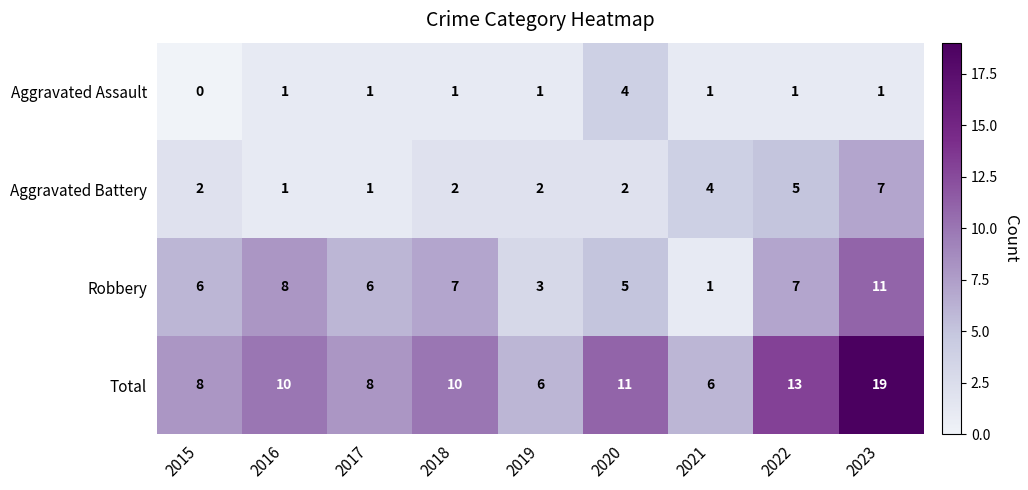

What is the highest value of the Aggravated Assault series?

4